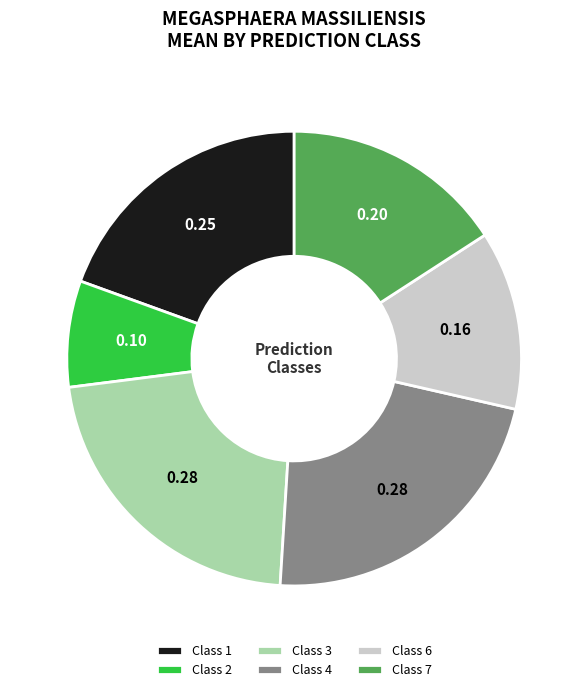

Do Class 2 and Class 3 together represent more than half of the pie?

No